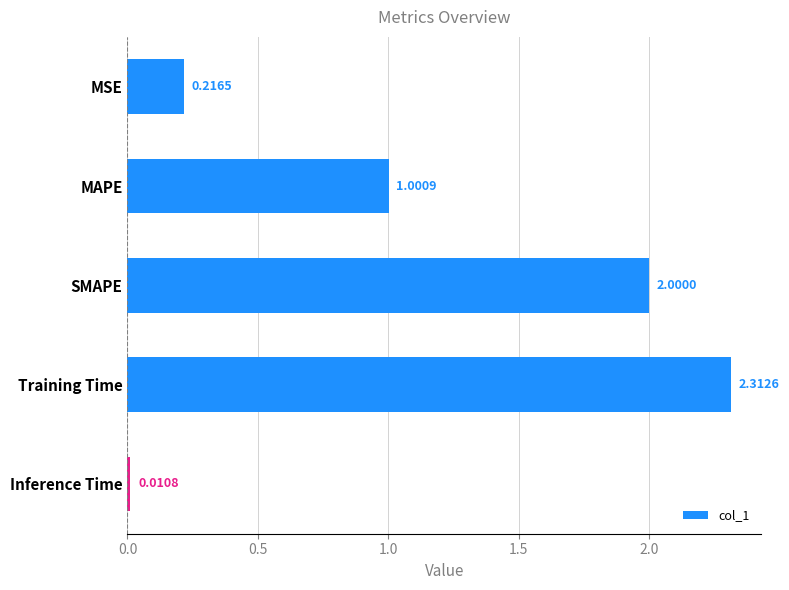

At which label is the value closest to 1?

MAPE